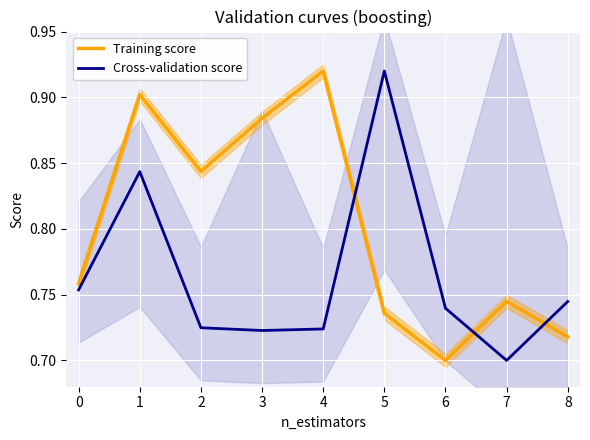

In Training score, how many points are higher than both neighbors (excluding endpoints)?

3